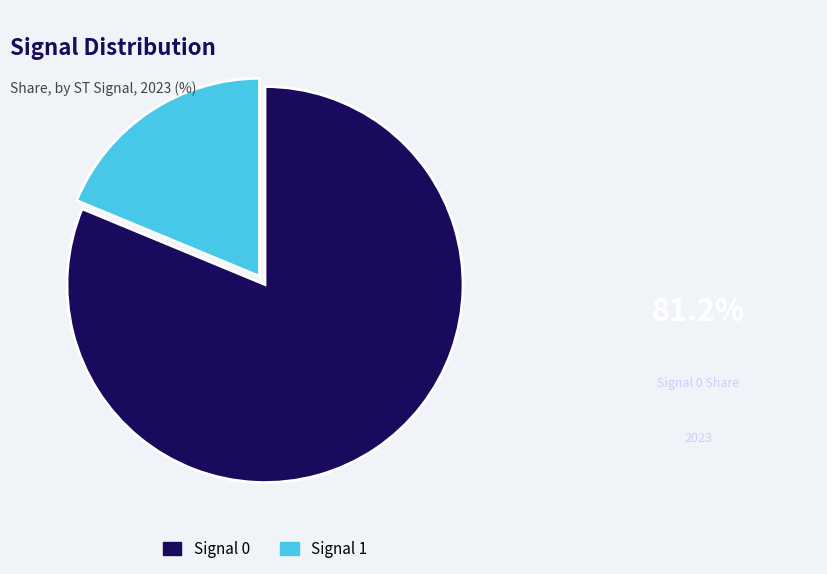

How many slices are in this pie chart?

2